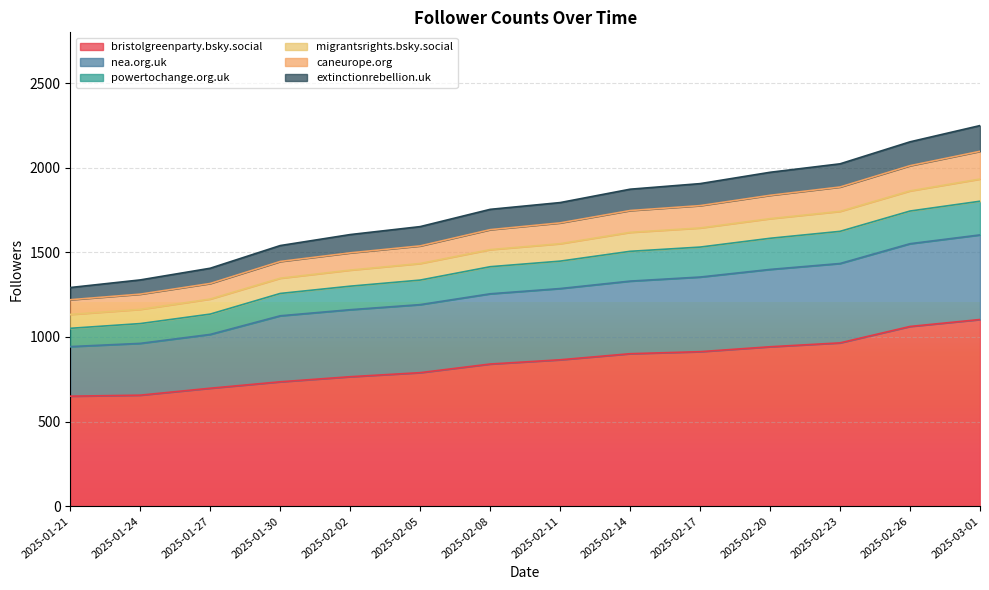

Which has a higher value, 2025-02-17 or 2025-02-26?

2025-02-26